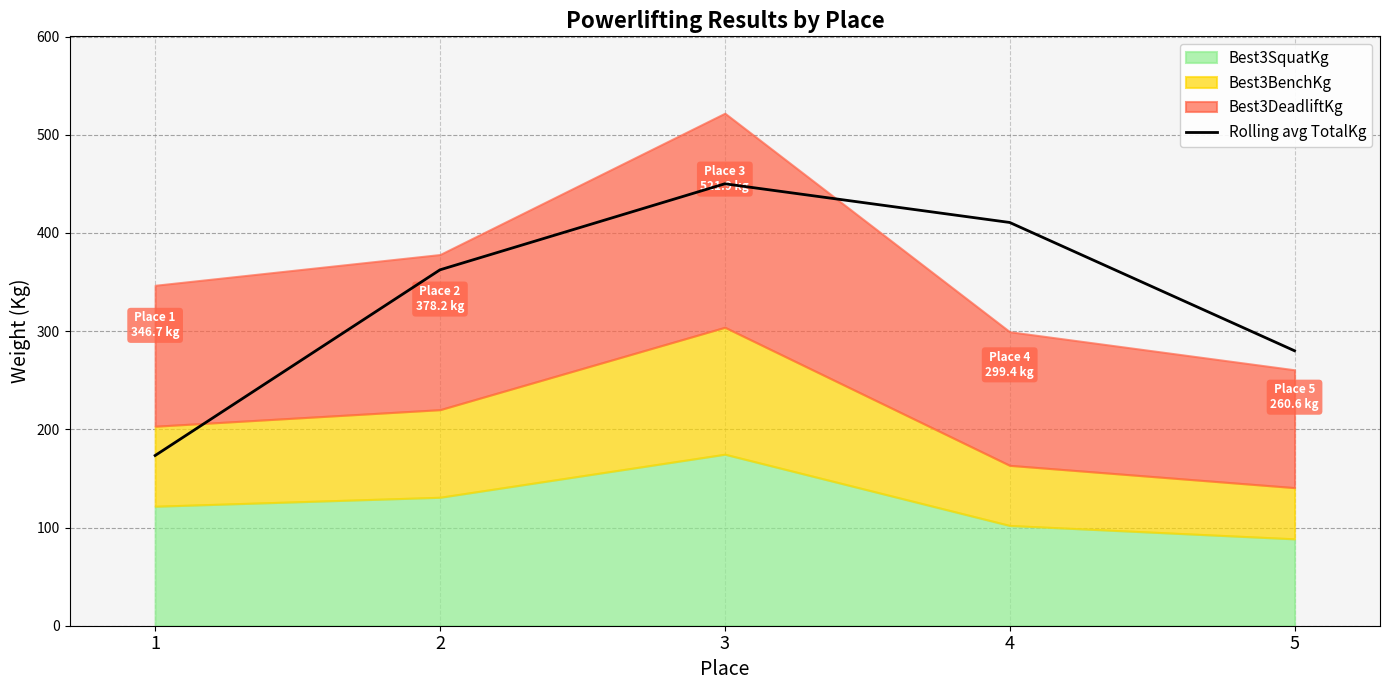

What is the sum of all values?

1676.4